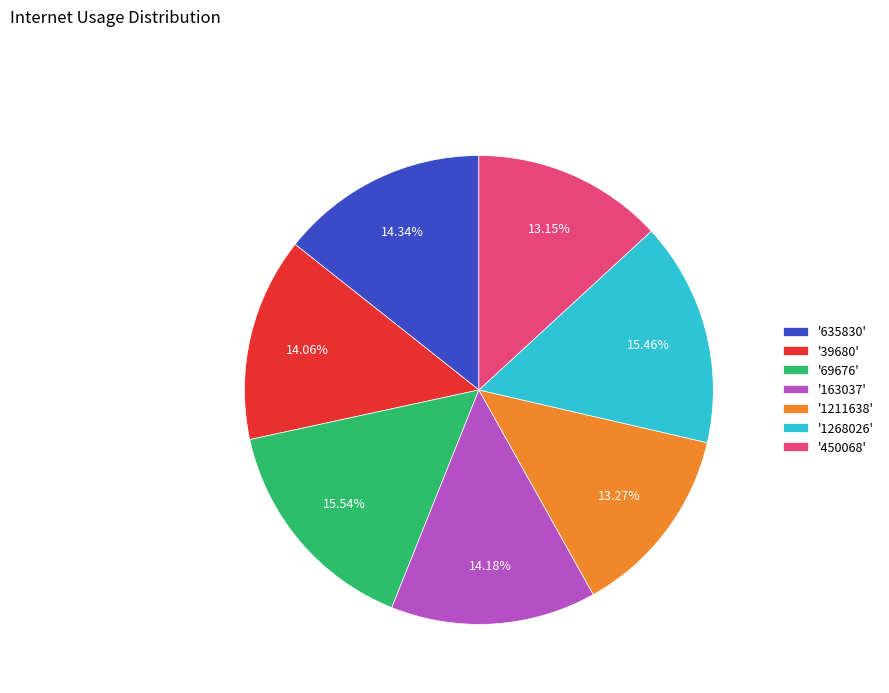

Approximately how many times larger is the value at '635830' compared to '69676'?

0.9